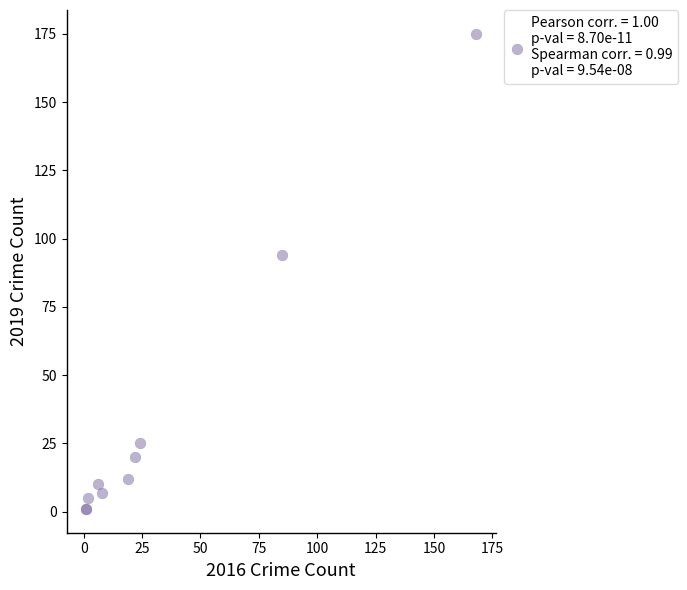

What Y value in the scatter plot is closest to 88?

94